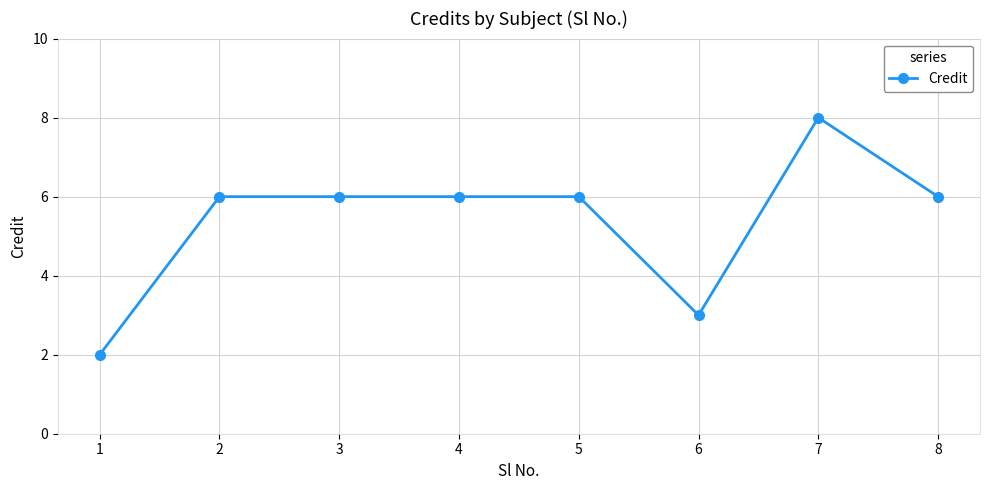

What is the average value?

5